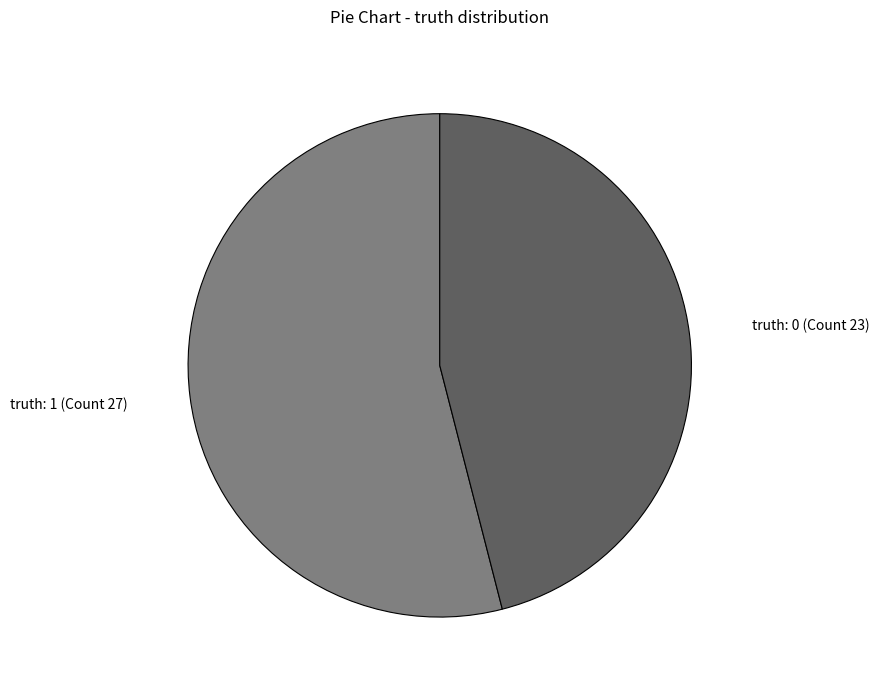

Which slice is the largest?

truth: 1 (Count 27)